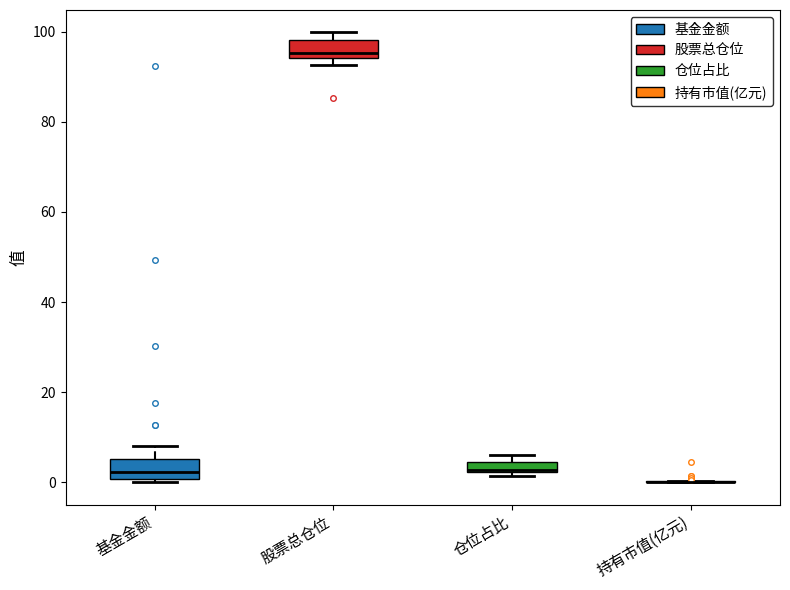

Where is the lower edge of the box for 股票总仓位 on the y-axis? The values are not printed on the chart, so give them approximately, as read against the axis.

94